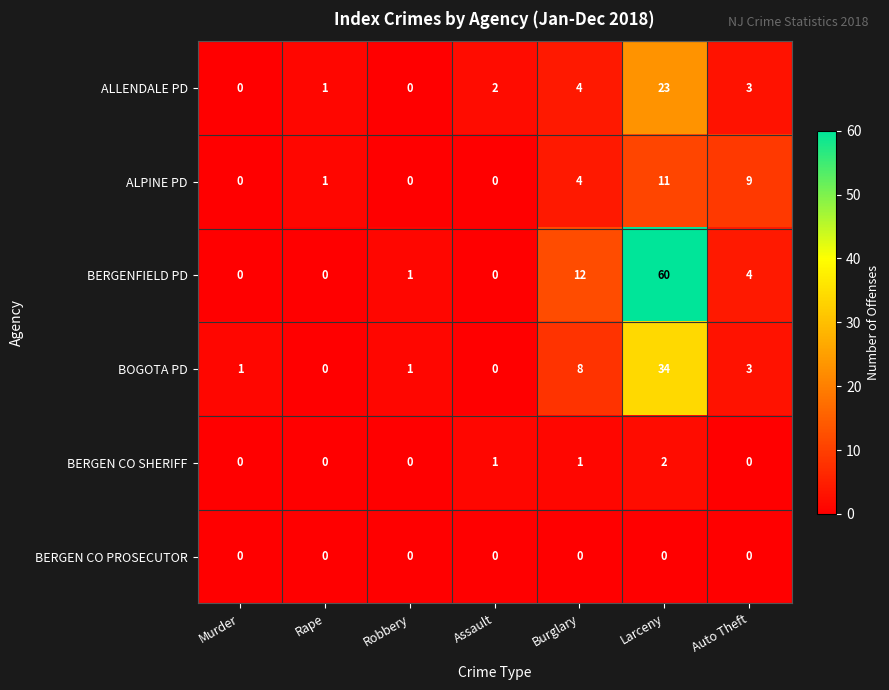

What is the difference between the highest and lowest values at Auto Theft?

9